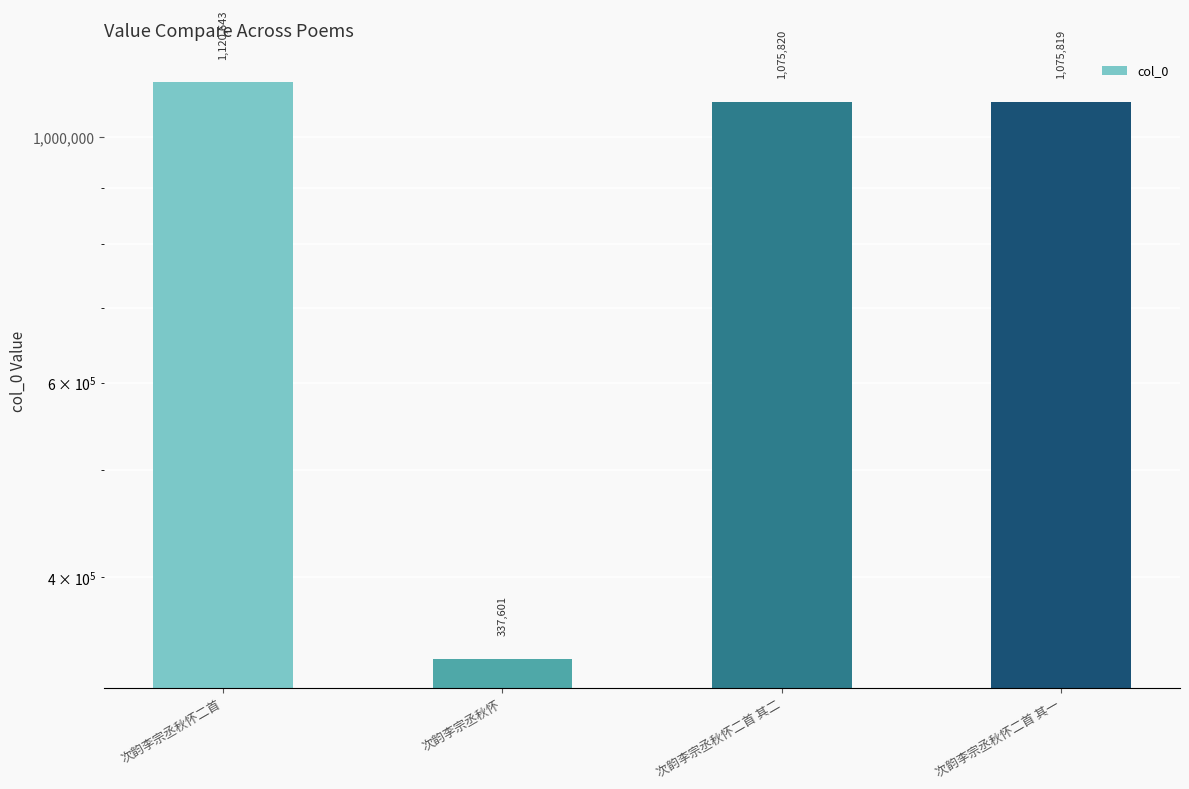

What is the label of the 4th bar from the right?

次韵李宗丞秋怀二首